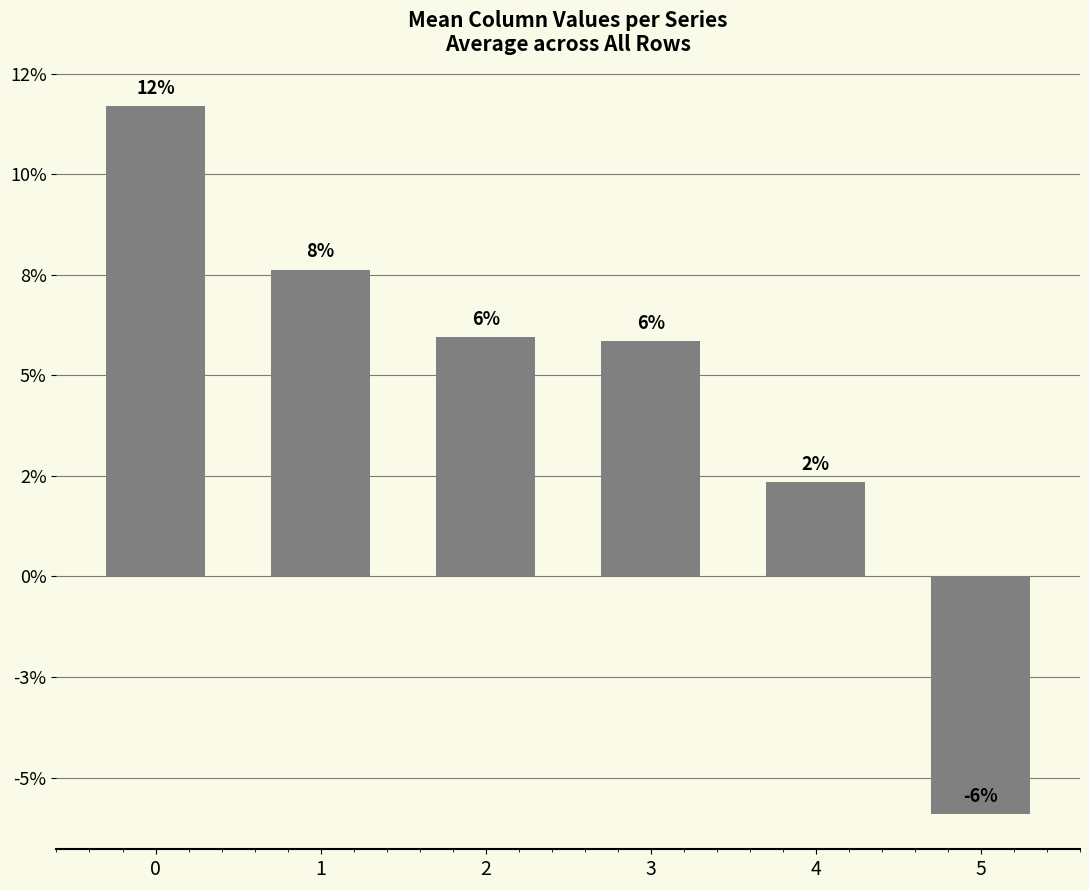

Rank the categories by value from highest to lowest.

0, 1, 2, 3, 4, 5